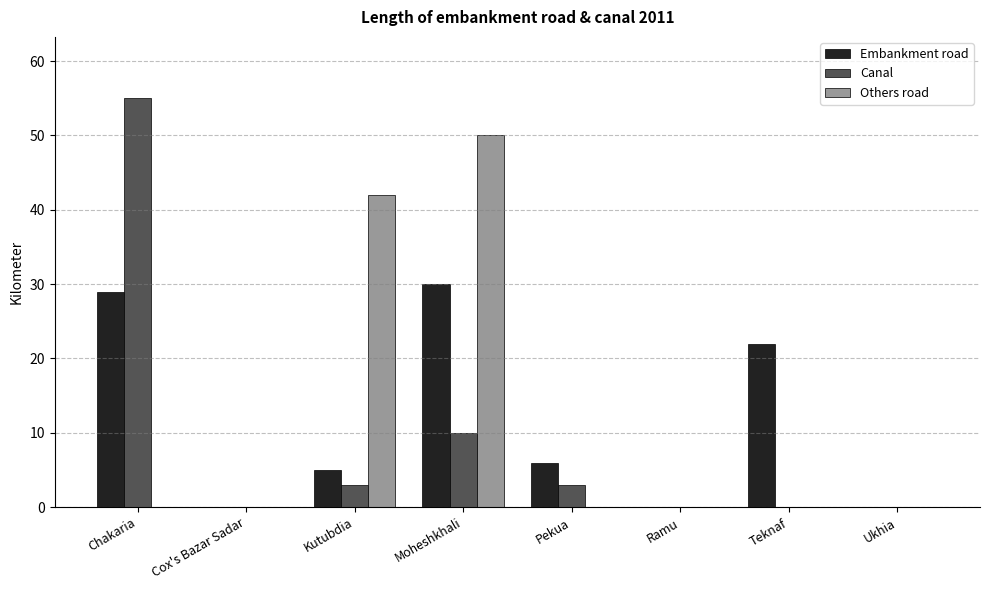

Is it true that Others road equals 16 at Teknaf?

False